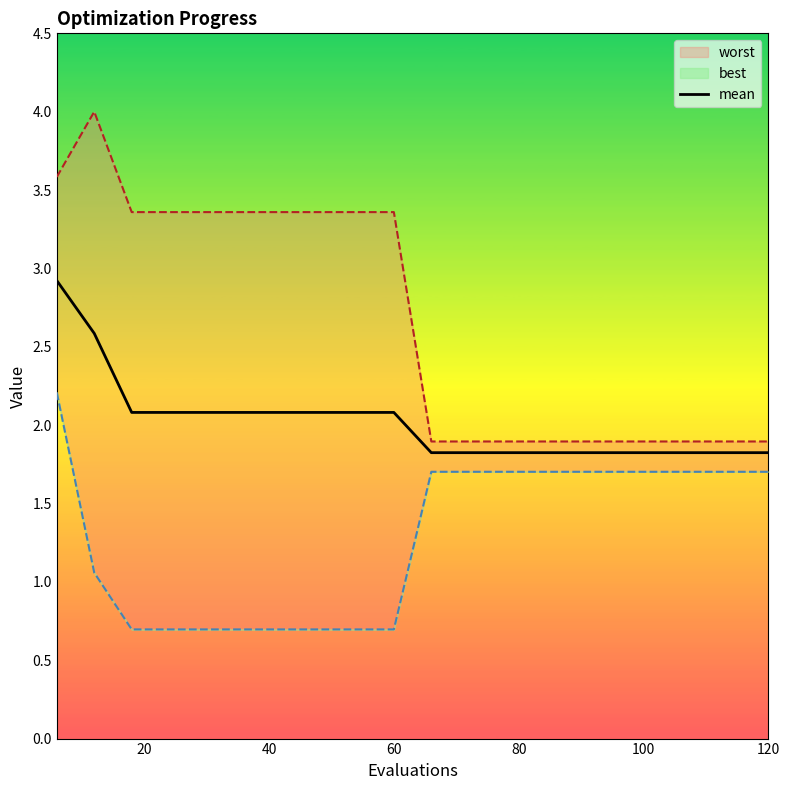

Count the number of categories in the chart.

20